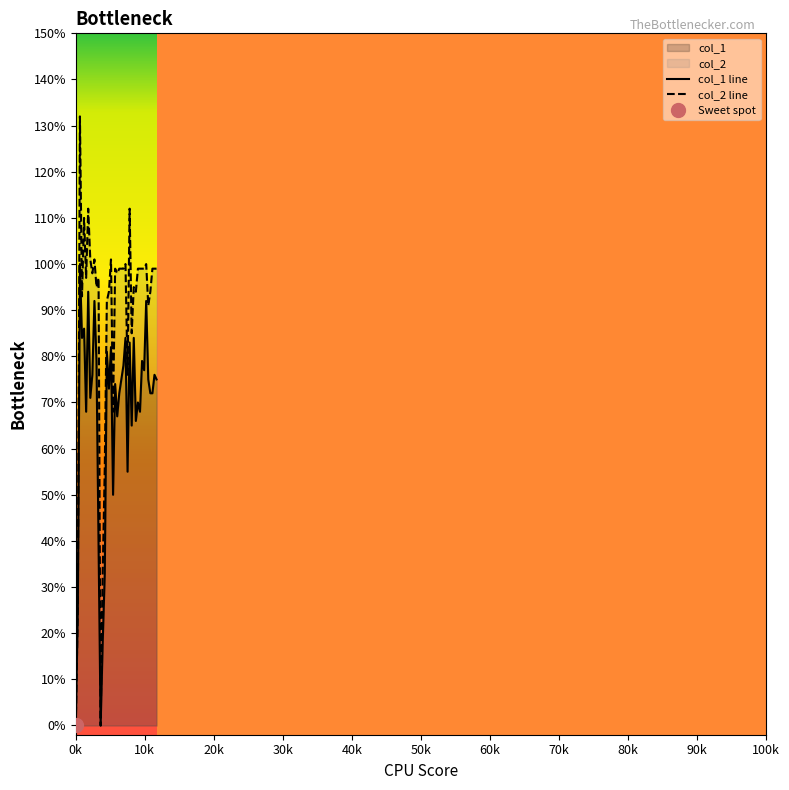

True or false: col_1 line and col_2 line intersect in this chart.

False